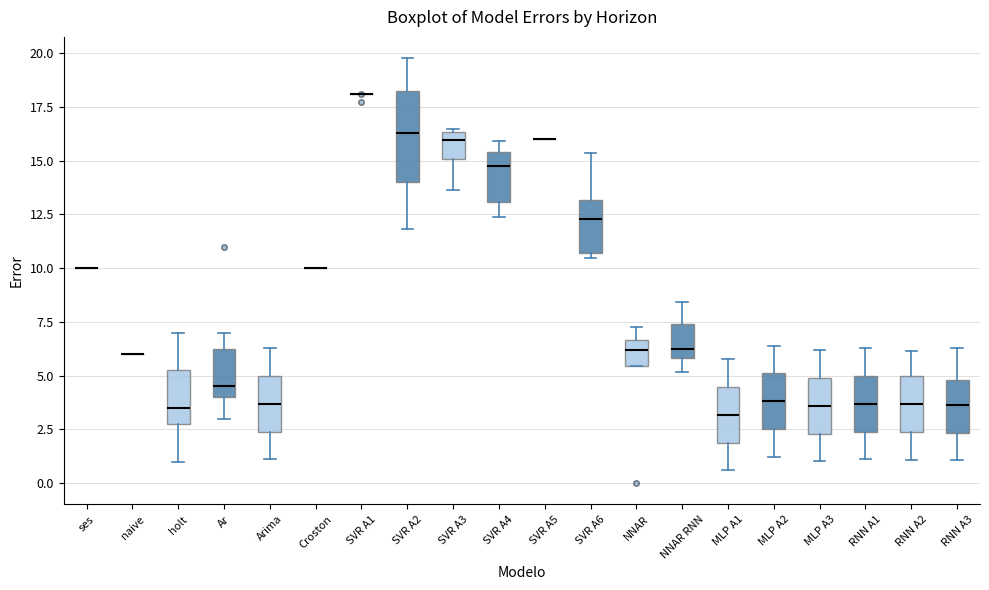

Which box is the tallest, from its lower edge to its upper edge?

SVR A2